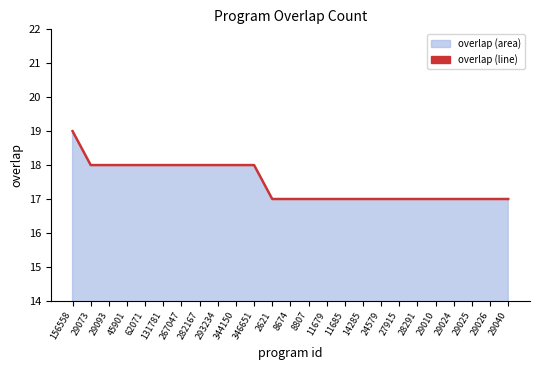

What is the difference between the second highest and minimum values?

1